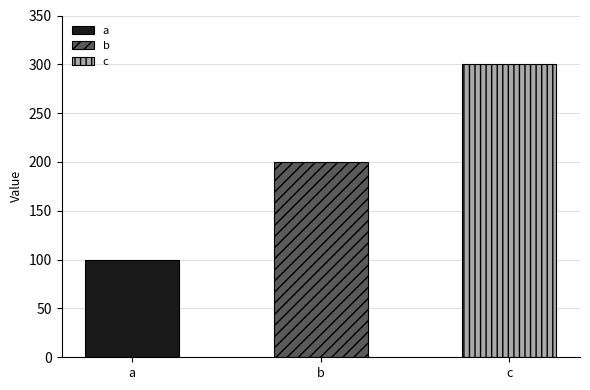

What is the greatest value displayed?

300